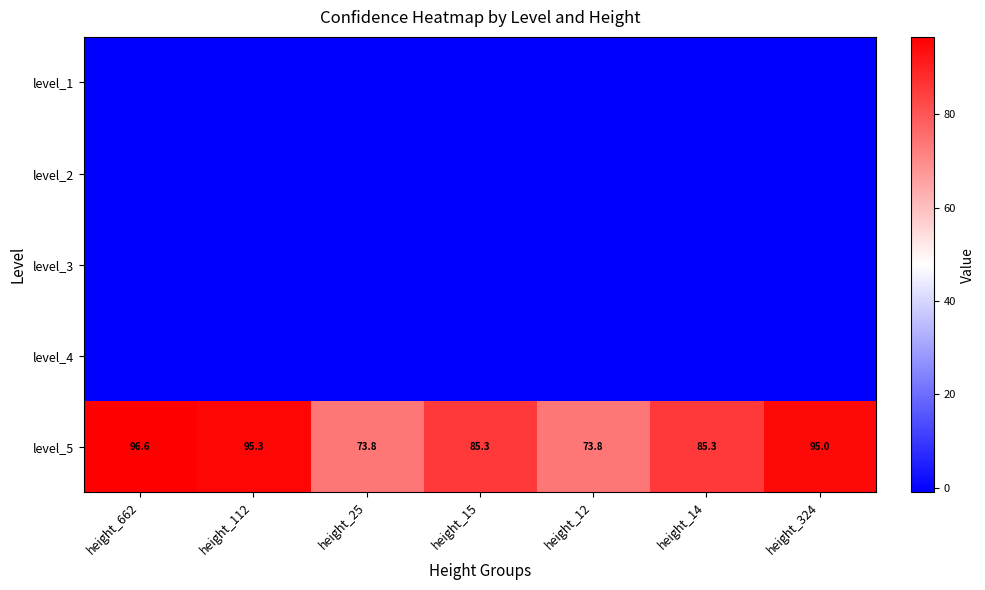

What is the sum of all level_5 values?

605.1